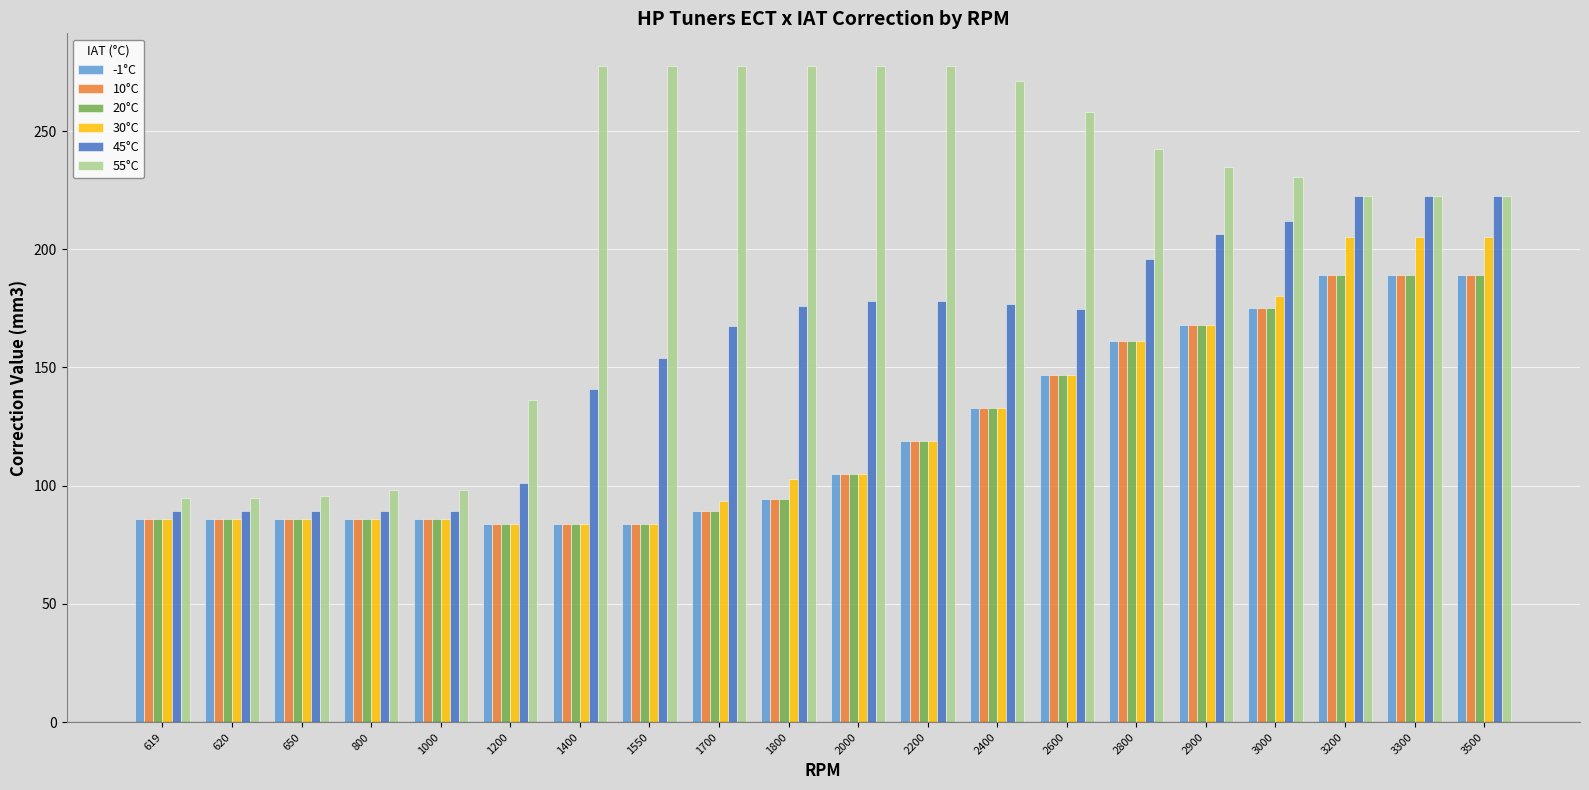

What is the sum of the 20°C values at 2800 and 619?

247.1